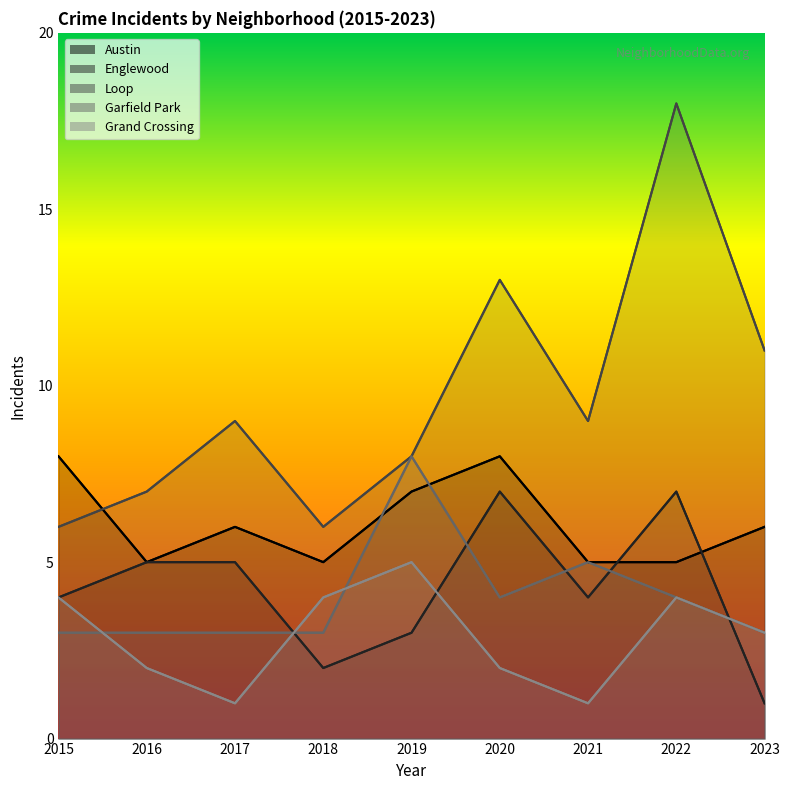

What is the sum of all Englewood values?

38